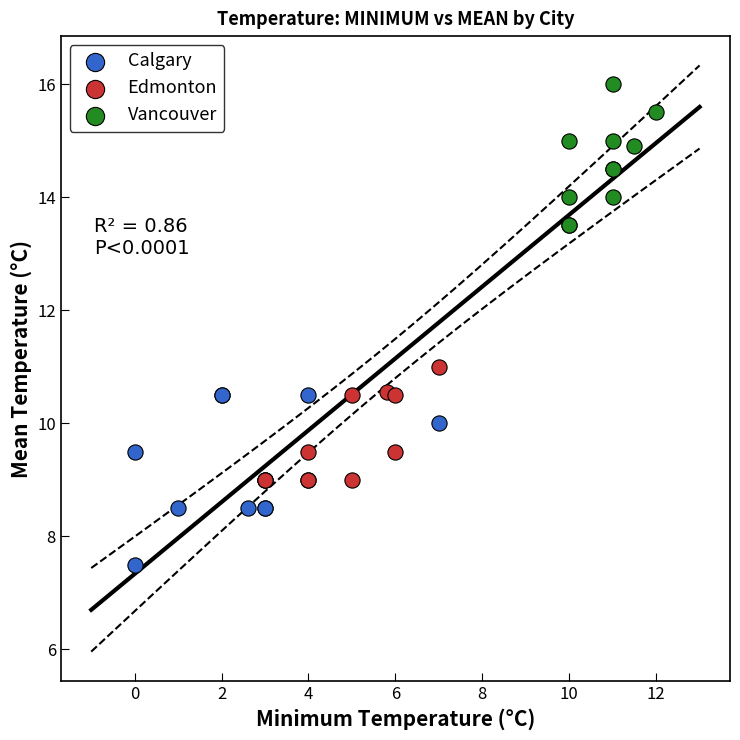

What are all the series names shown in the legend?

Calgary, Edmonton, Vancouver